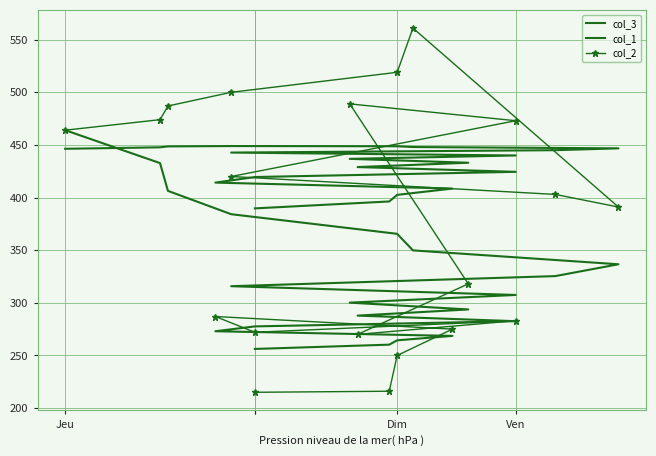

After their last crossing, which series has the higher values: col_1 or col_2?

col_1